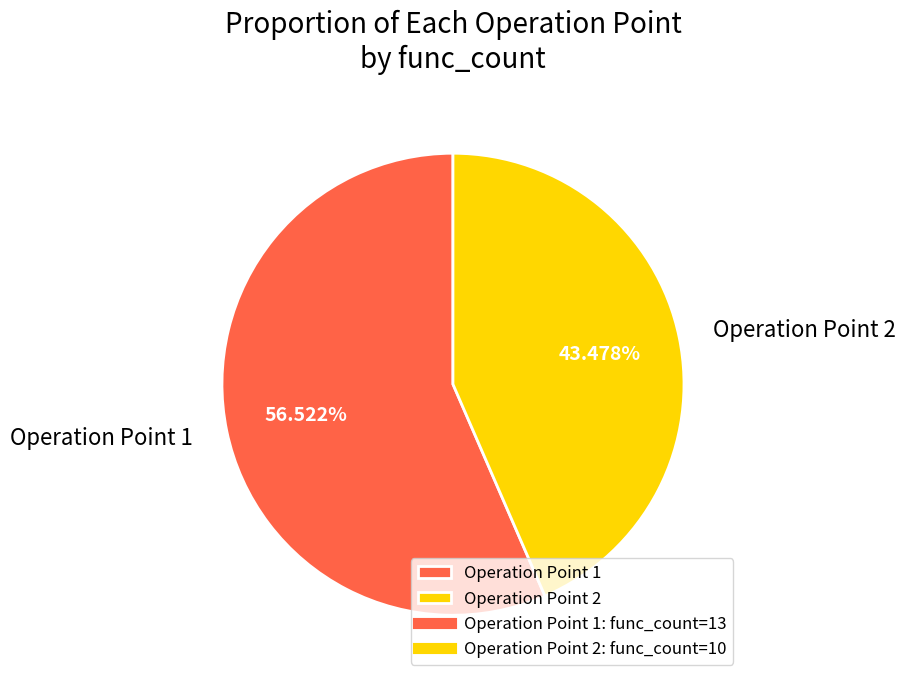

What is the smallest slice in the pie chart?

Operation Point 2